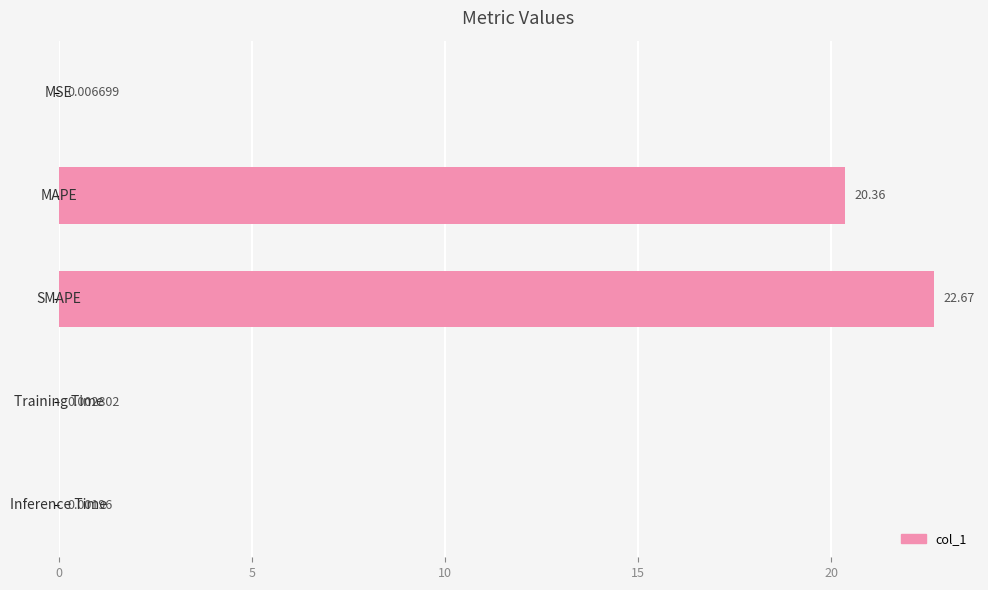

How many data points does each series have?

5